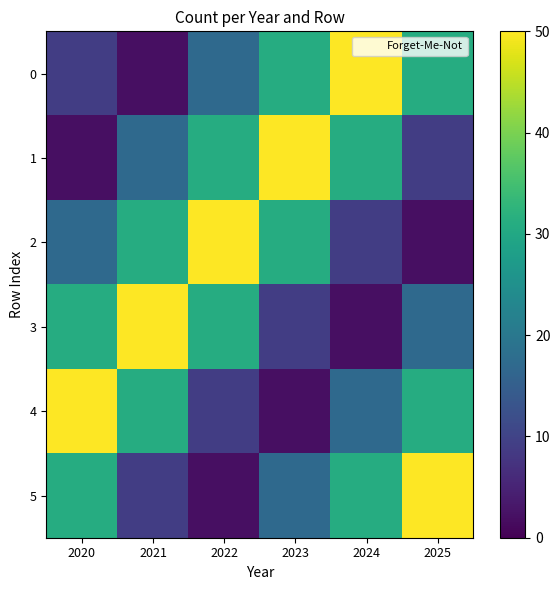

At which category is the sum across all series the highest?

2020